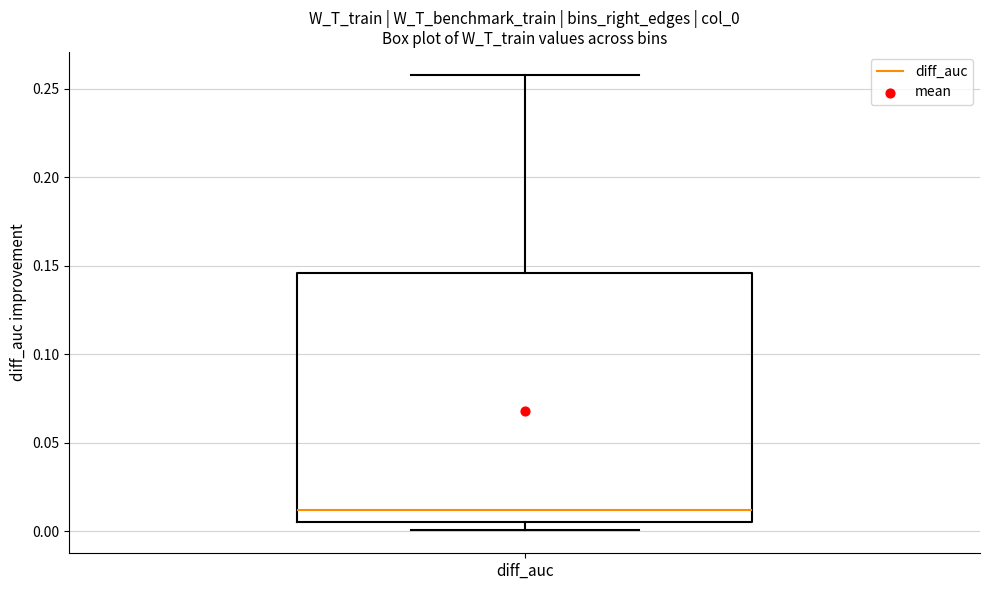

Transcribe this box plot: give where the median line is, the range the box spans, and where the two whiskers end, as read against the y-axis. The values are not printed on the chart, so give them approximately, as read against the axis.

median 0.010, box 0.005 to 0.145, whiskers 0.000 to 0.260